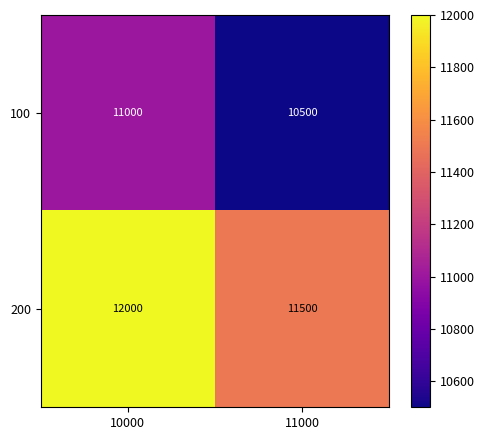

What is the greatest value displayed?

12000